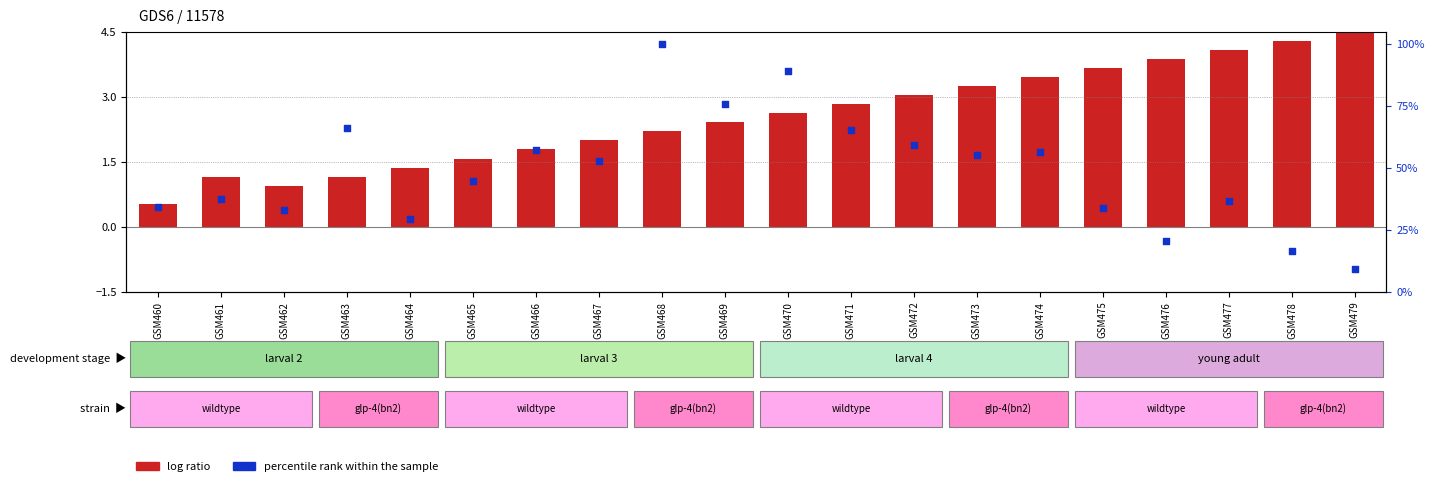

Is the value of percentile rank within the sample at GSM468 greater than the value of log ratio at GSM471?

Yes